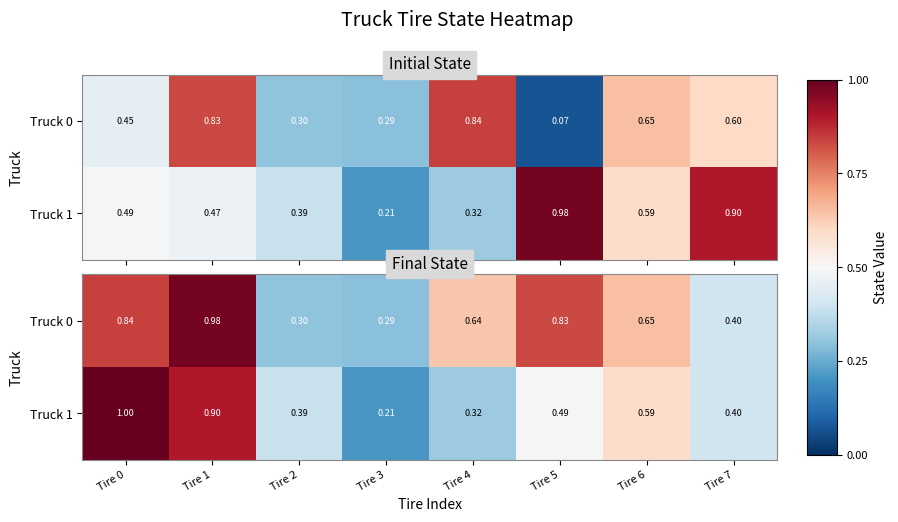

What is the approximate value of Truck 0 at Tire 1?

1.0